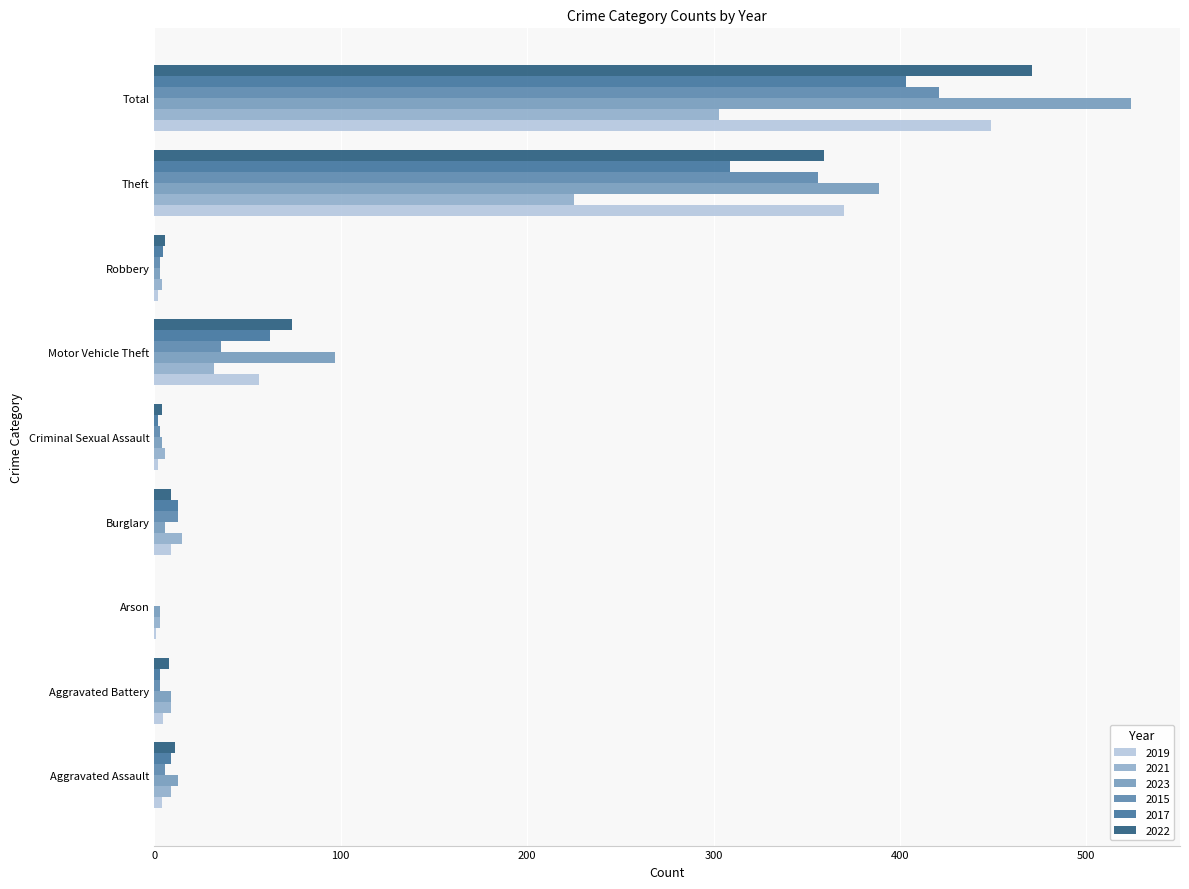

What is the maximum value shown in the chart?

524